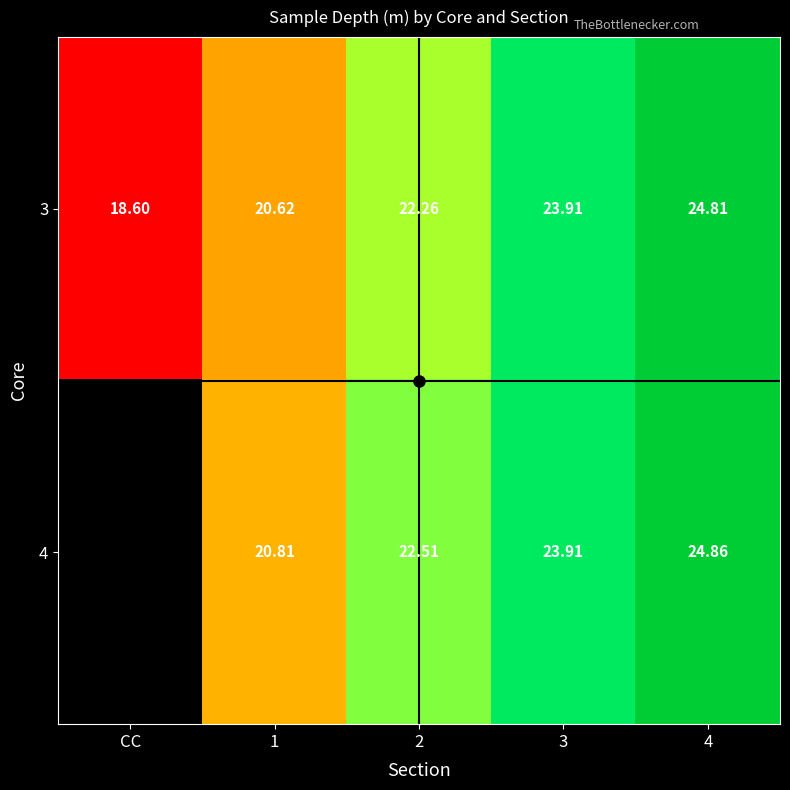

Which series has the widest spread of values?

3